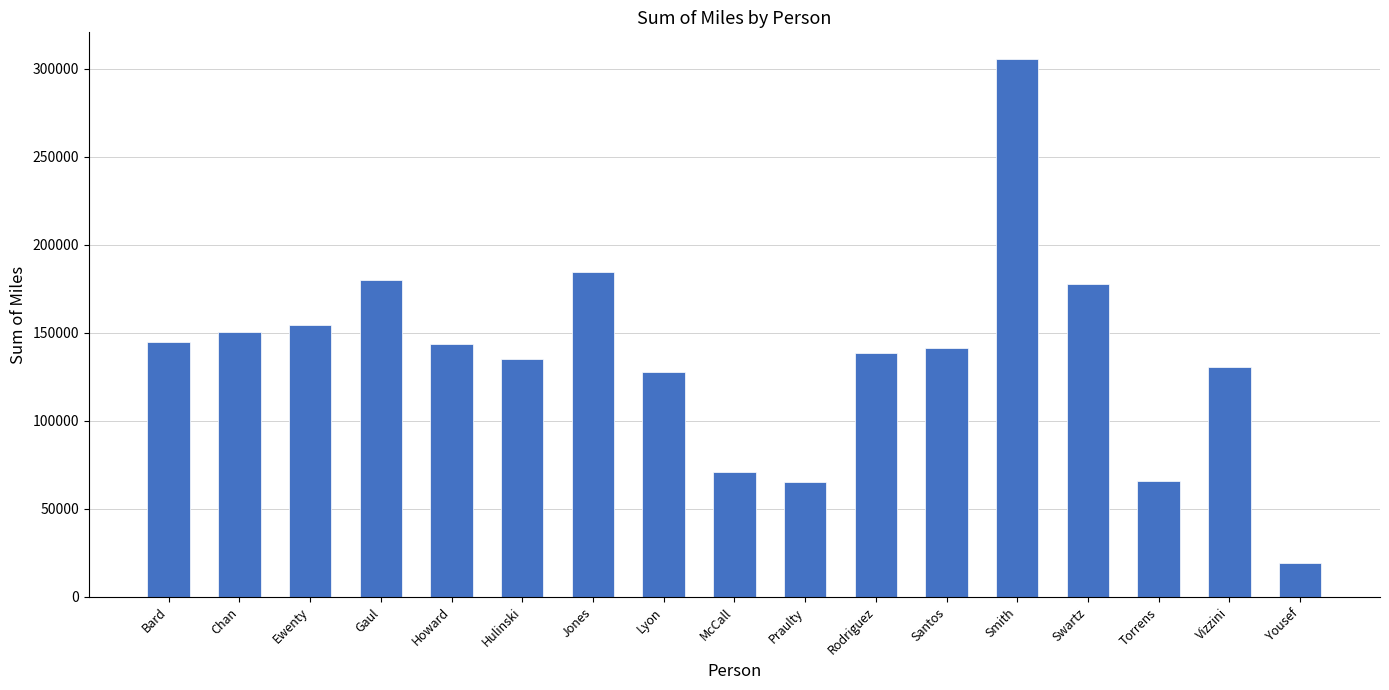

What is the smallest value displayed?

19341.7